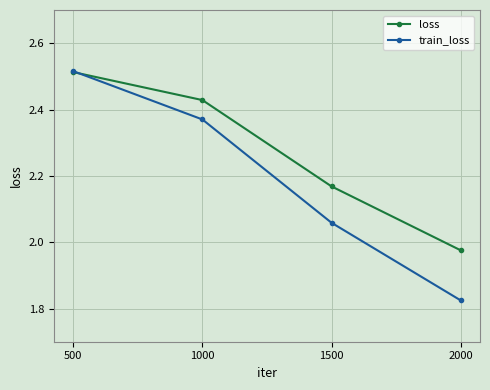

Which category has the lowest value in the train_loss series?

2000